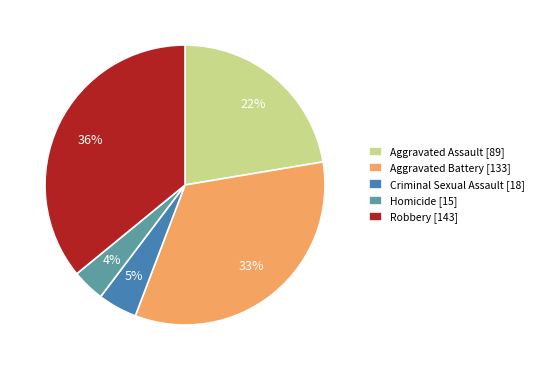

To the nearest percent, what percentage of the pie is Criminal Sexual Assault?

5%